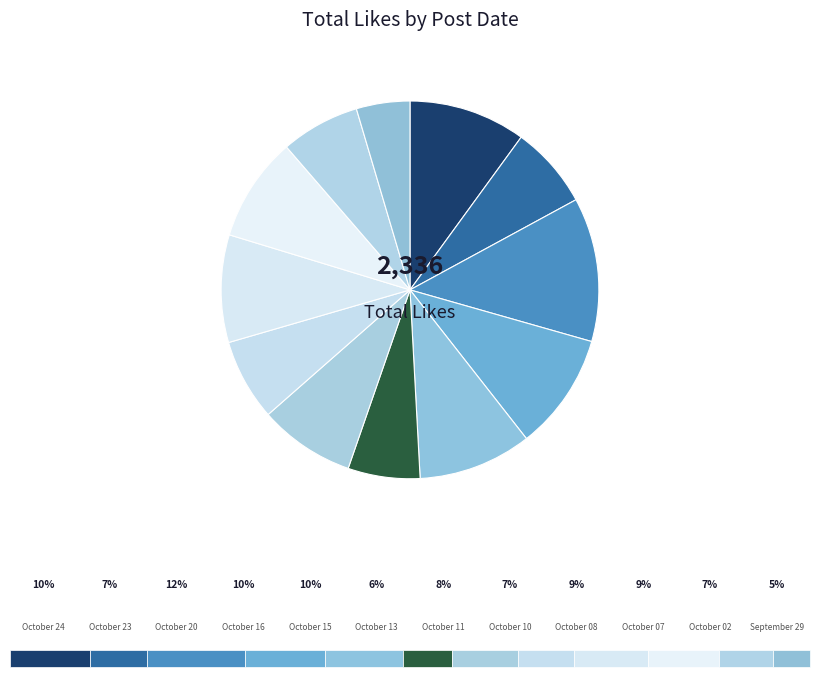

Count the number of slices in the pie.

12